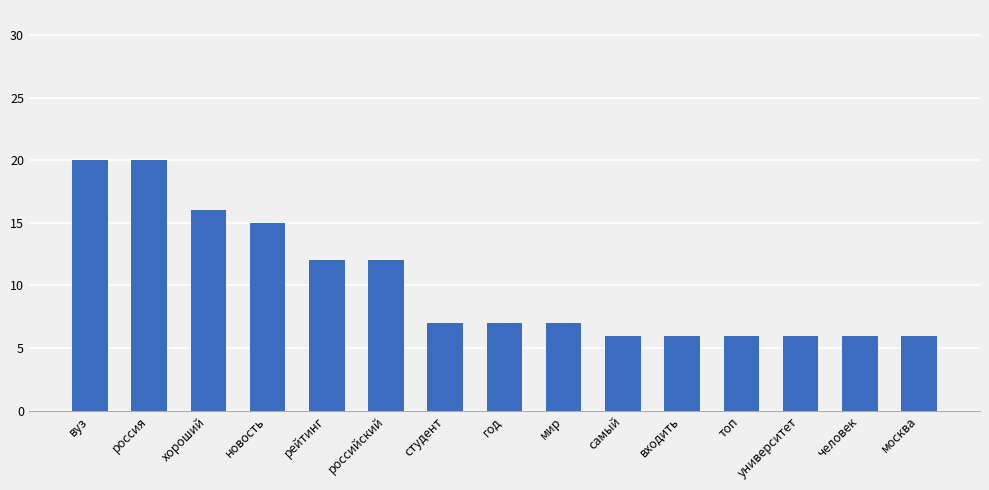

How many bars are there in total?

15